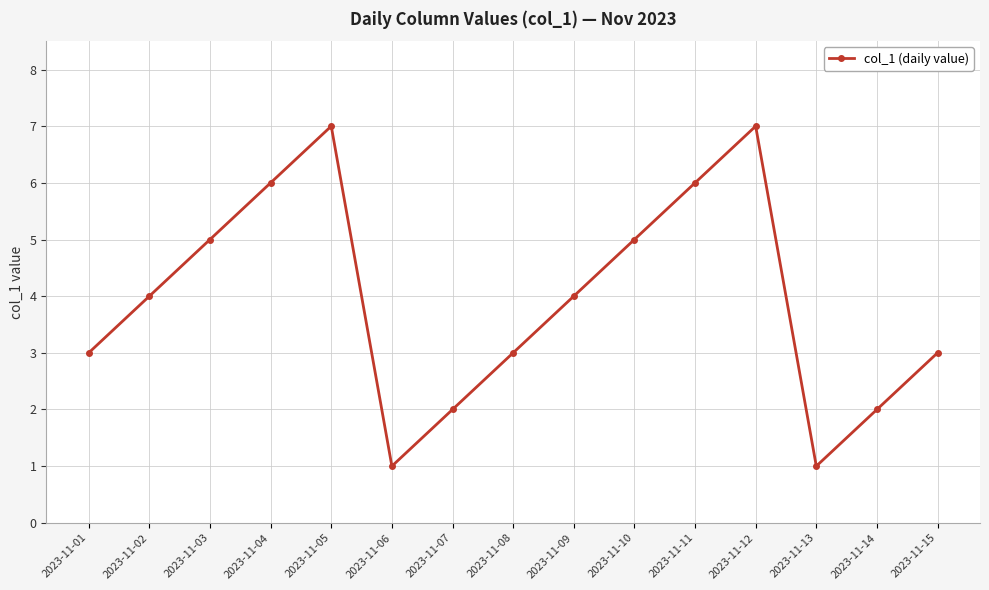

What is the change in value from 2023-11-11 to 2023-11-12?

+1